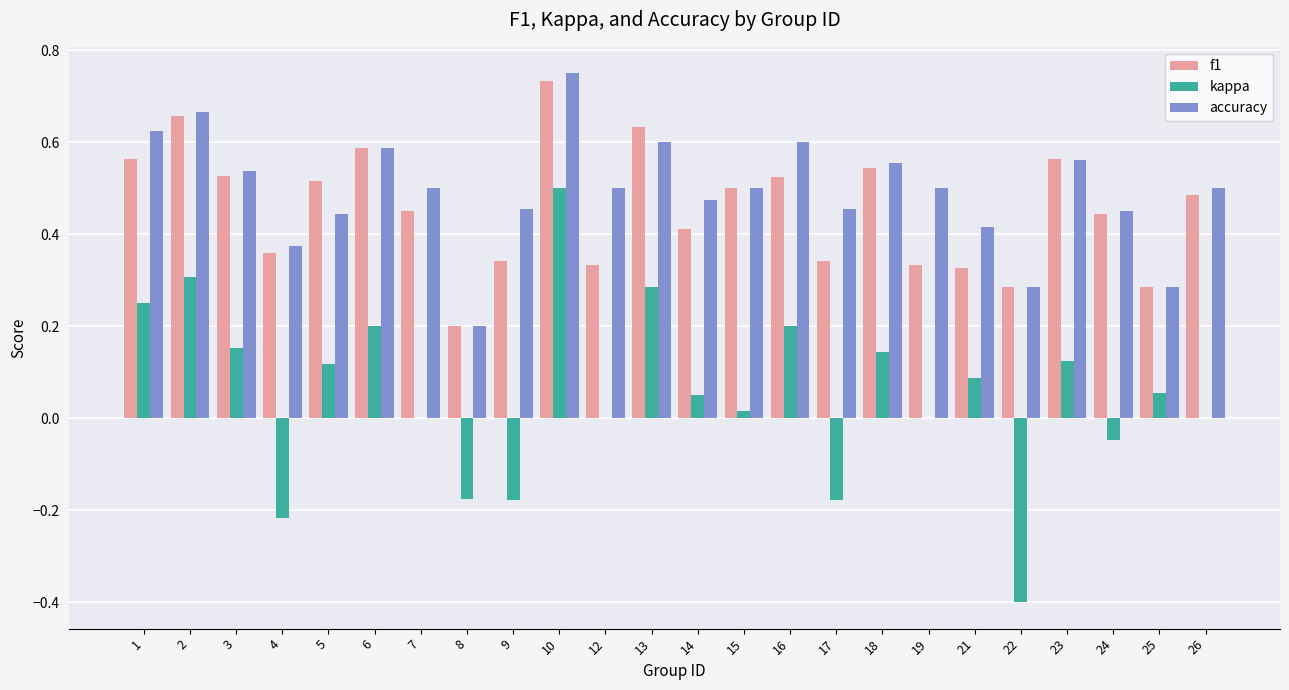

What is the sum of all kappa values?

1.3